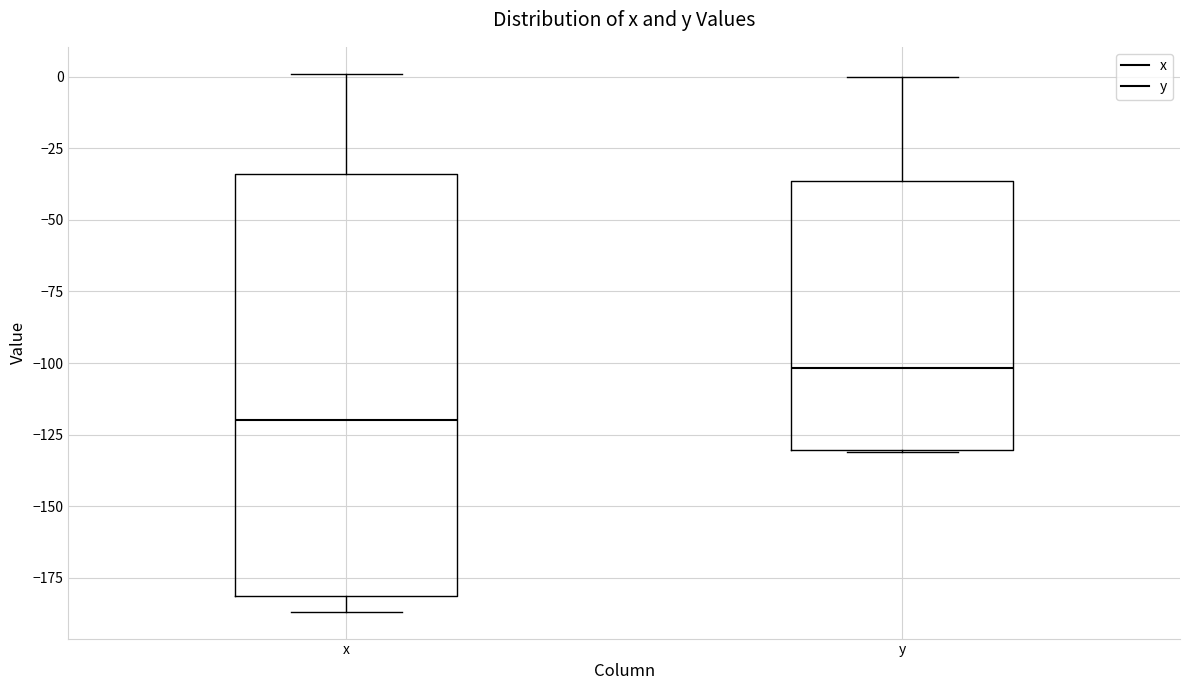

Where does the median line of the box for y sit on the y-axis? The values are not printed on the chart, so give them approximately, as read against the axis.

-100